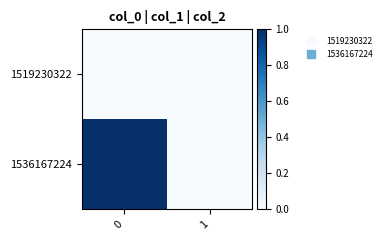

Reading left to right, what are all the values shown in this chart?

1519230322: 0=0	1=0
1536167224: 0=1	1=0